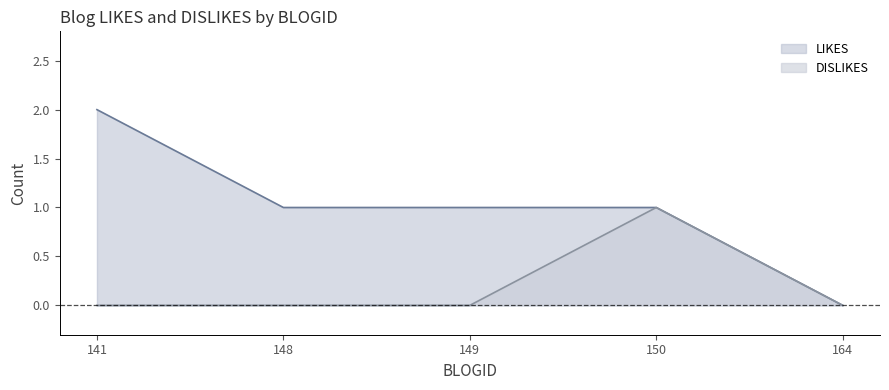

At how many categories does at least one series exceed 1?

1